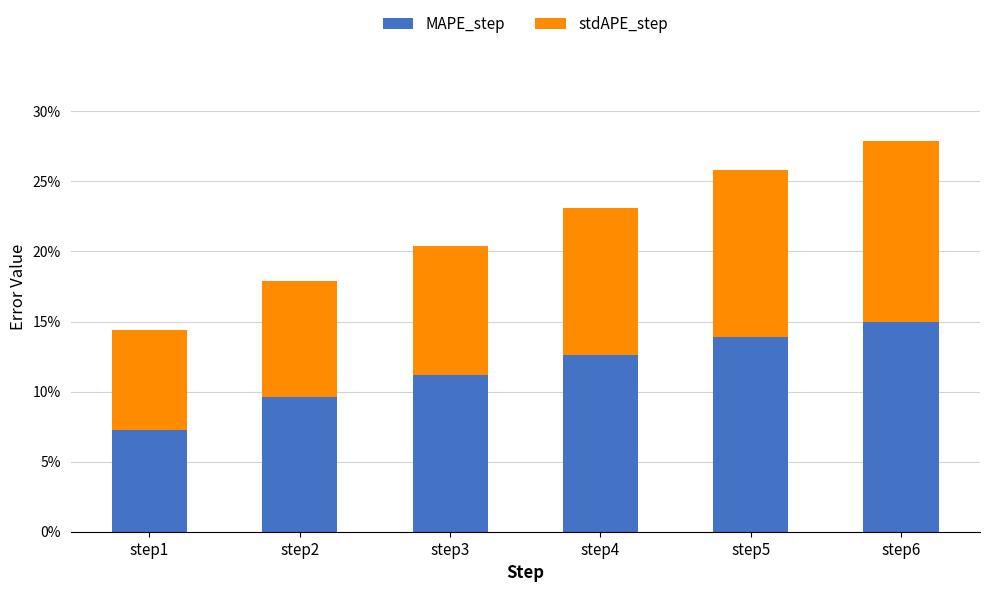

Does the chart contain stacked bars?

Yes